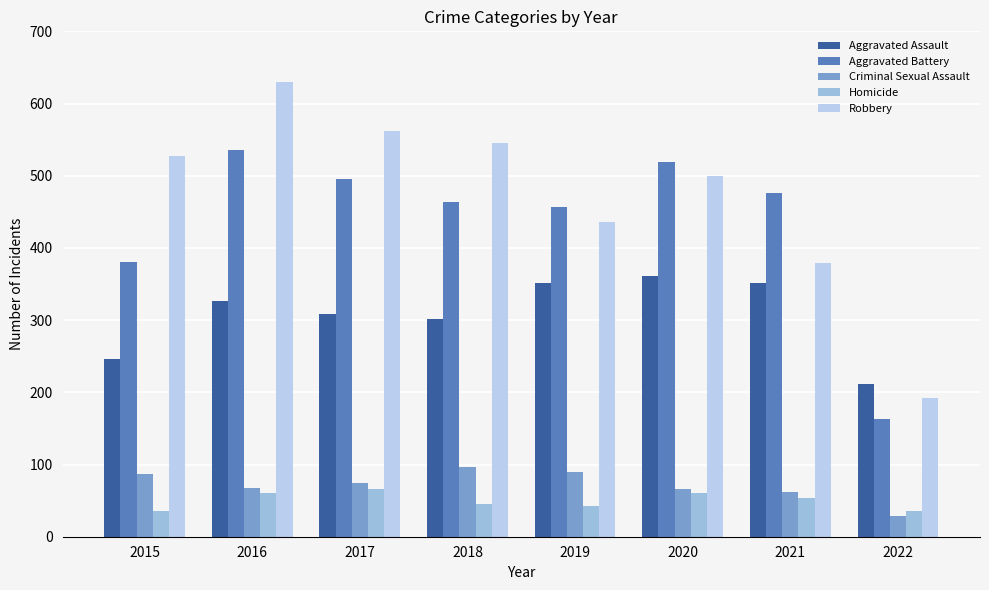

Where is Homicide nearest to the value 50?

2021